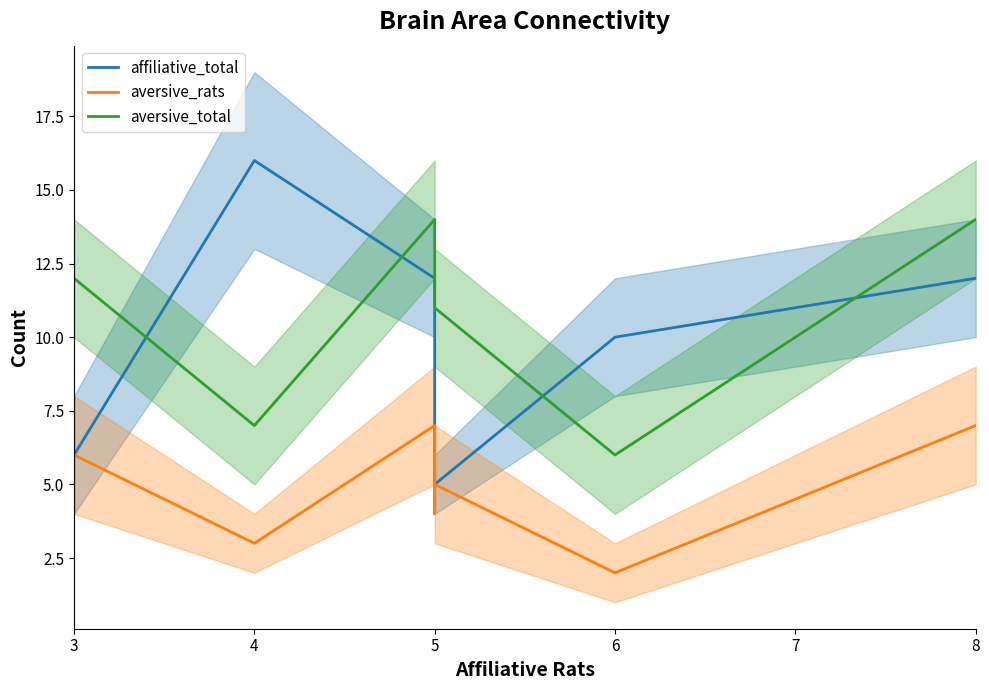

Rank the series by their maximum value, from lowest to highest.

aversive_rats, aversive_total, affiliative_total